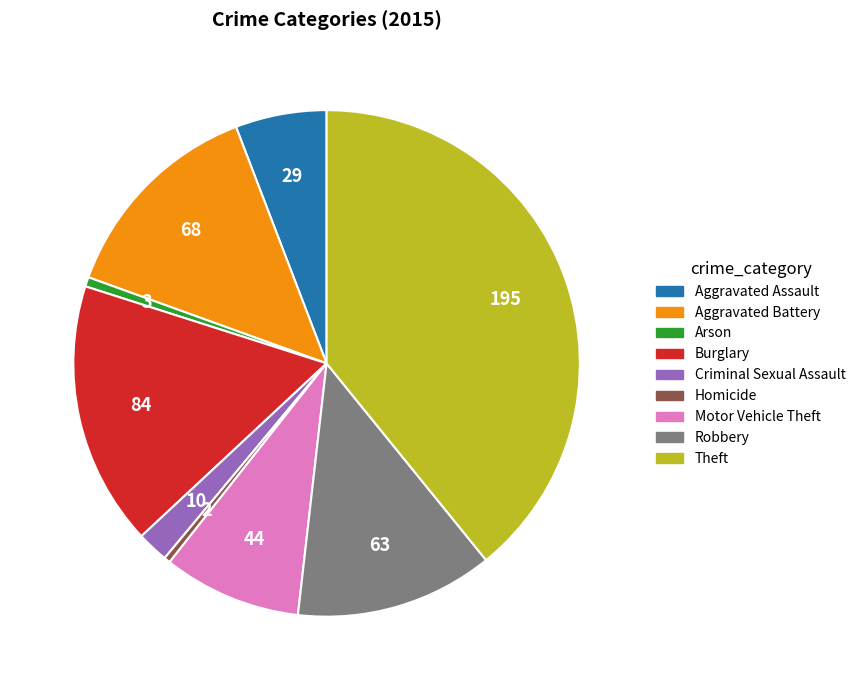

How many segments does this pie chart have?

9